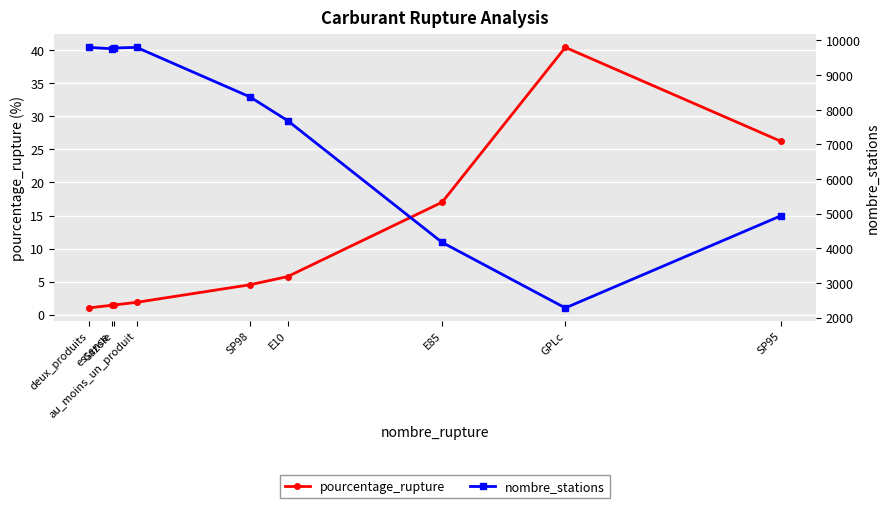

What is the value of the pourcentage_rupture point at the 2nd from the left?

1.4